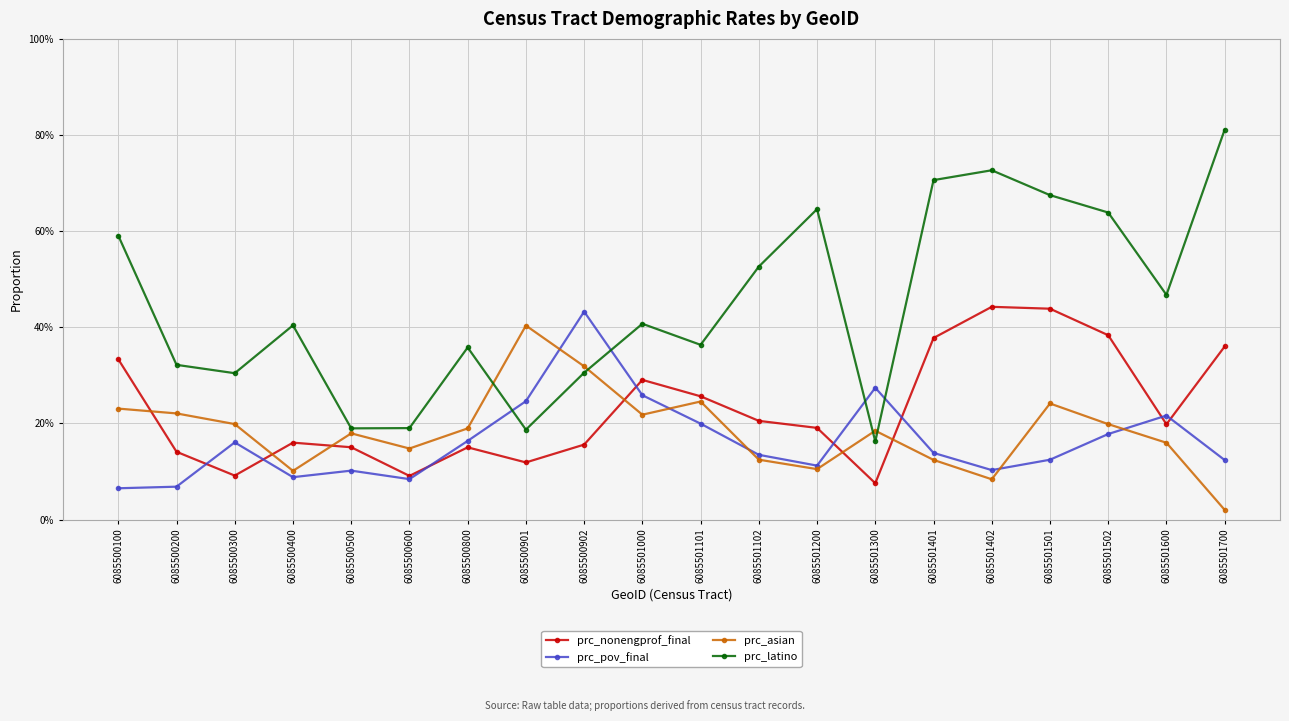

Rank the series at 6085500600 from lowest to highest value.

prc_pov_final, prc_nonengprof_final, prc_asian, prc_latino